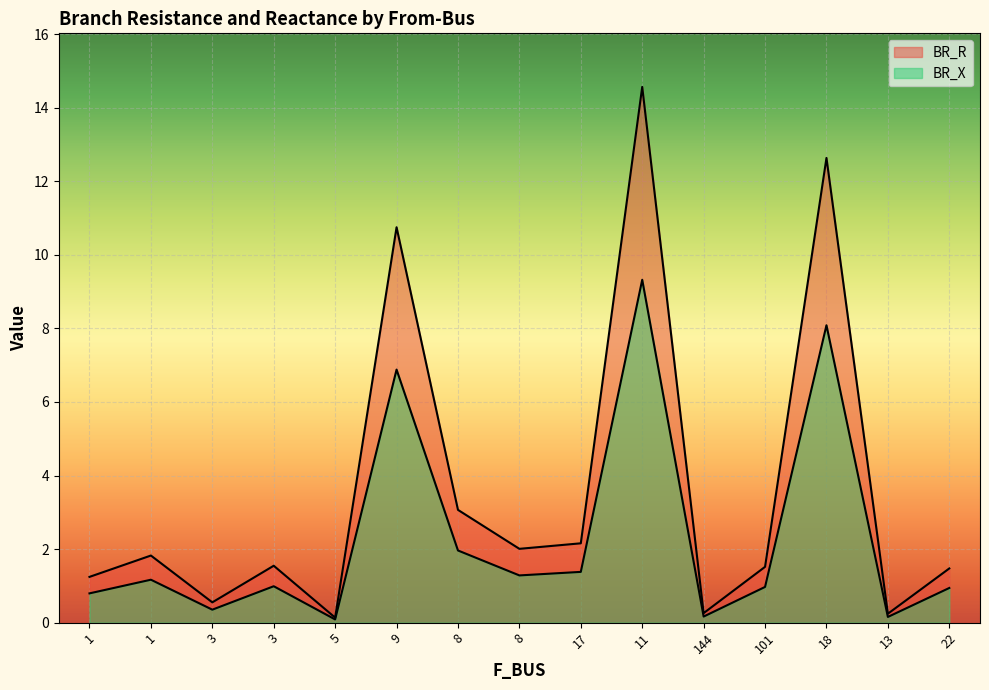

At which category does BR_X reach its first local peak?

1